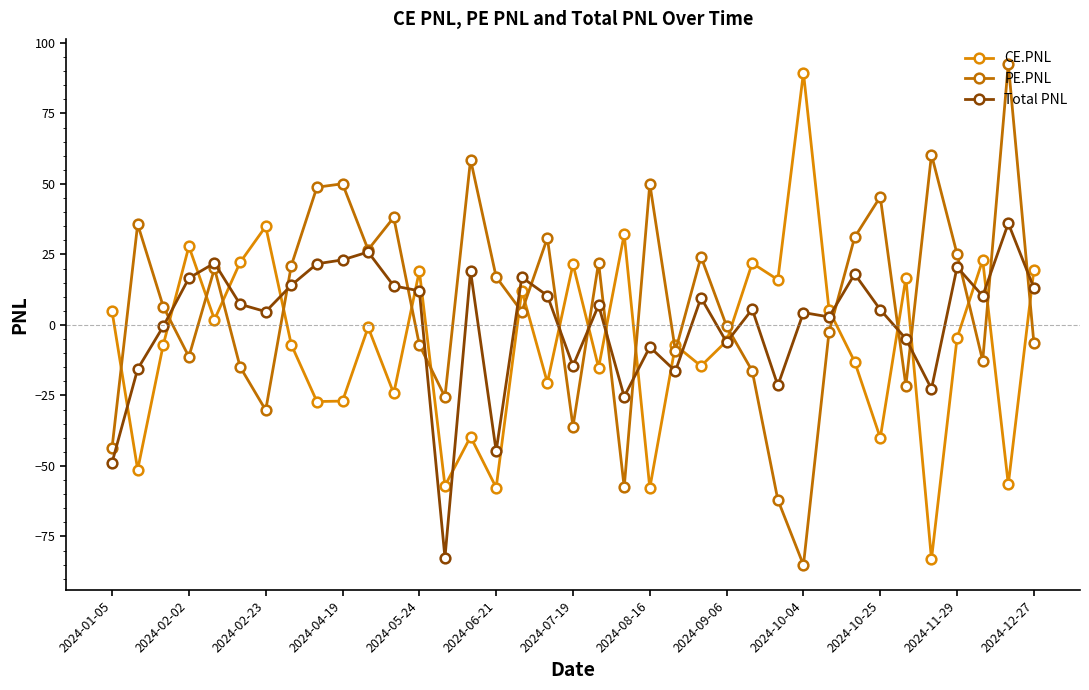

What is the value of the PE.PNL point at the 12th from the left?

38.1